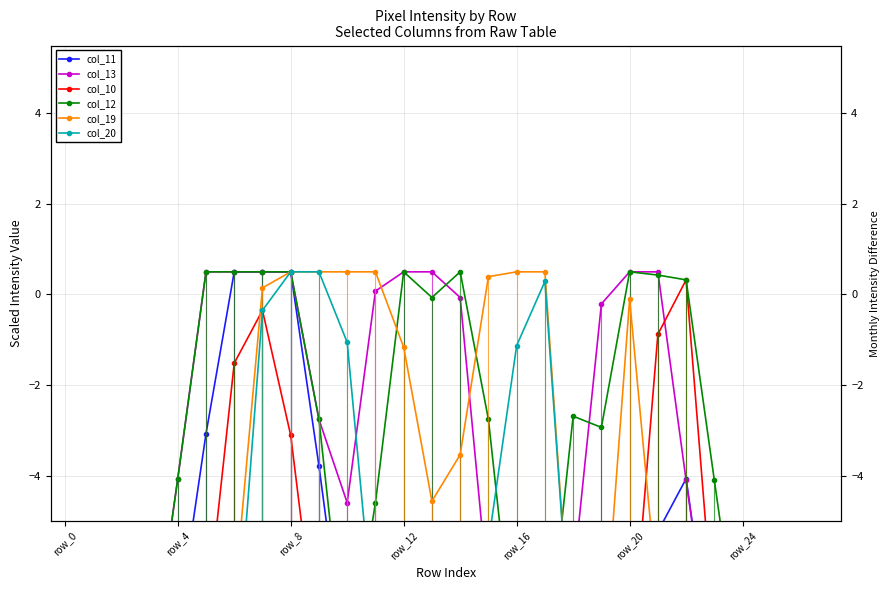

Which series has the largest total across all categories?

col_12